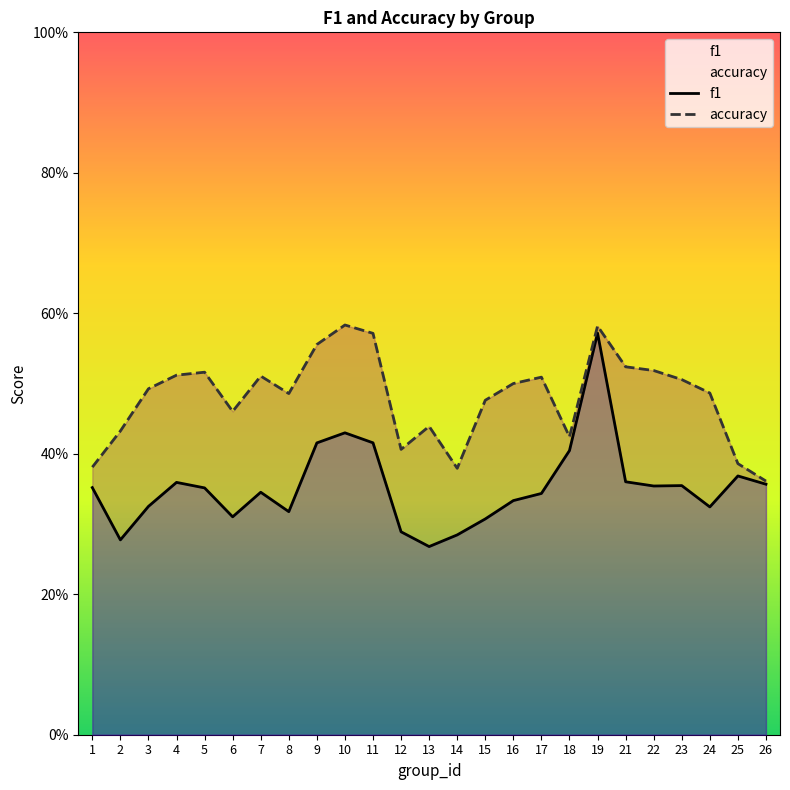

True or false: f1 and accuracy intersect in this chart.

False